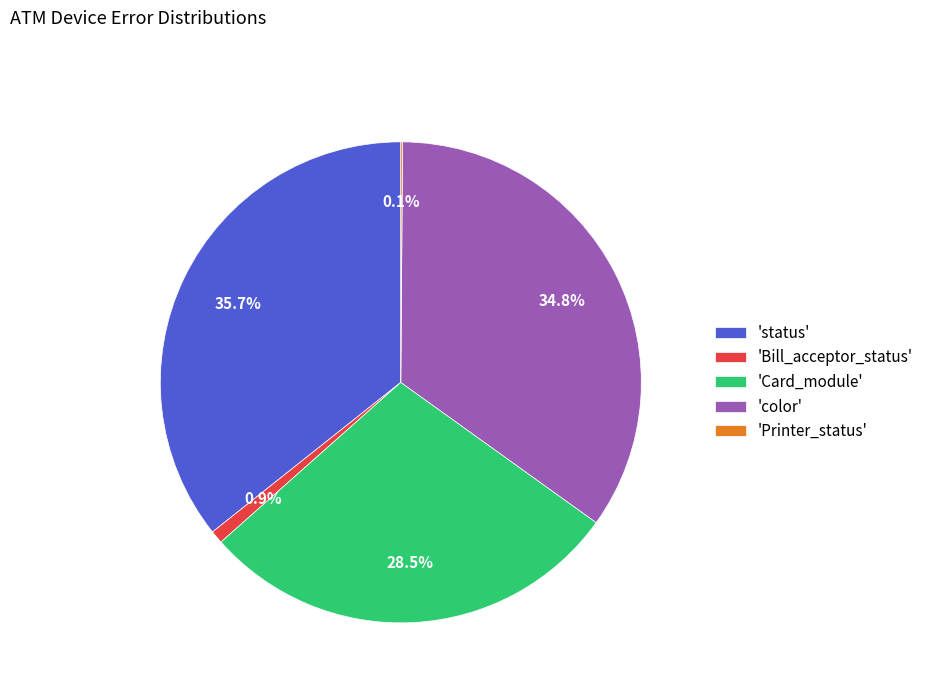

Is there a majority slice in this chart?

No